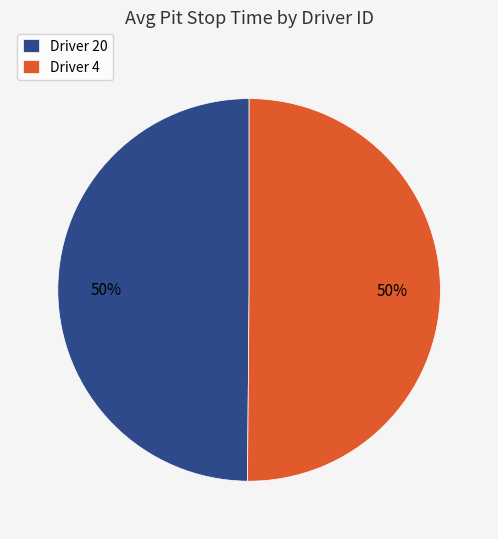

Is it true that Driver 20 is 50% of the pie?

True